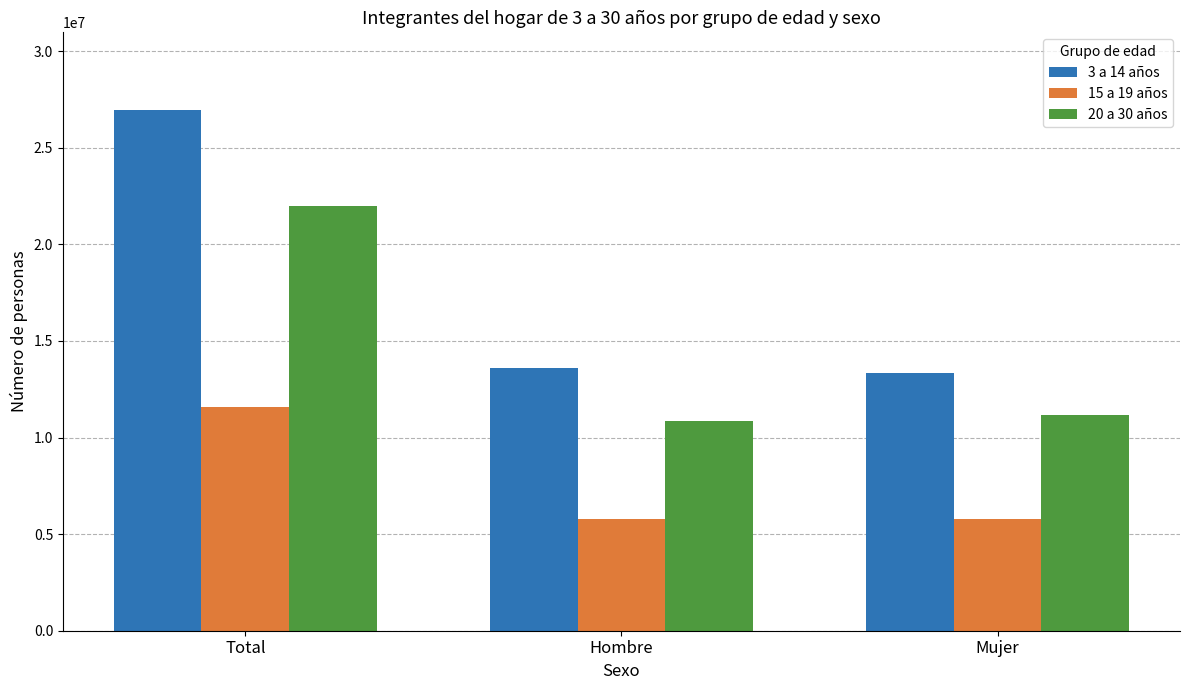

Which label corresponds to the largest value in the chart?

Total